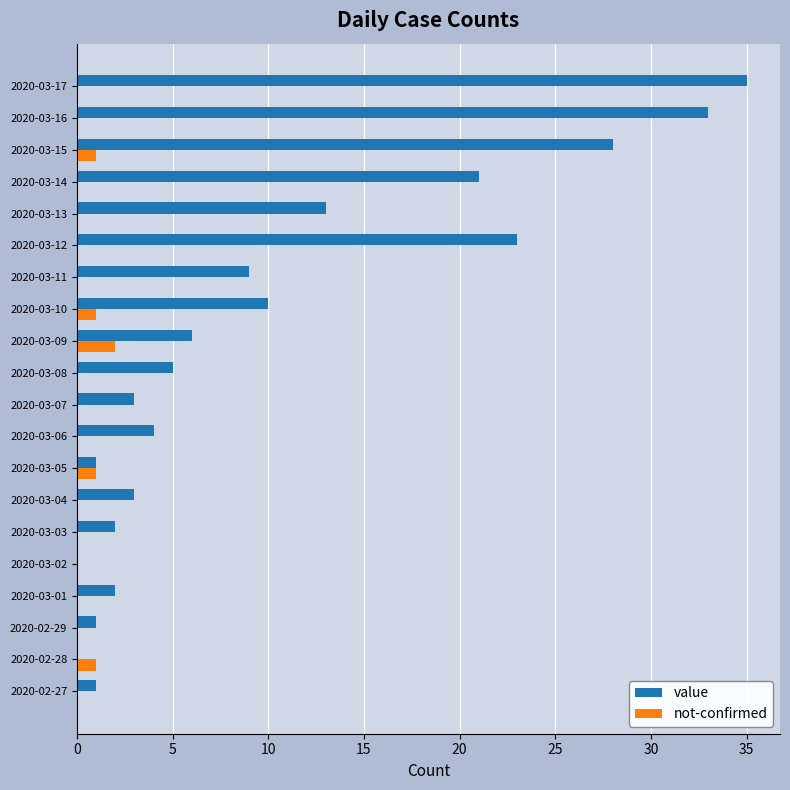

Between 2020-03-10 and 2020-03-14, which series saw the biggest shift?

value